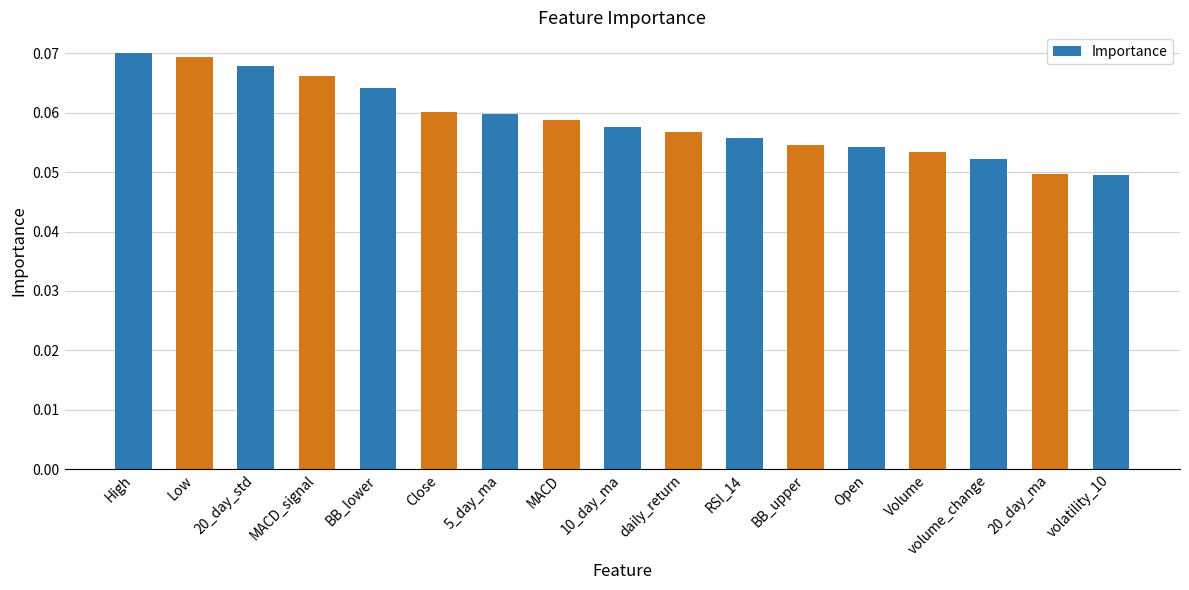

How many bars are there in total?

17